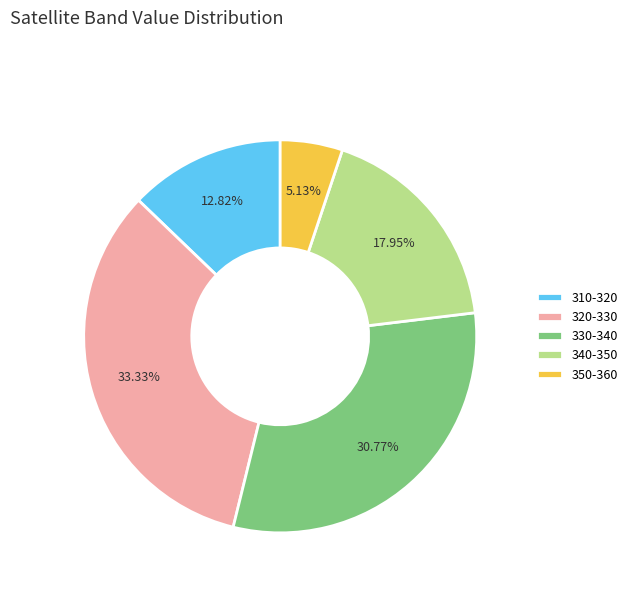

How many slices are in this pie chart?

5